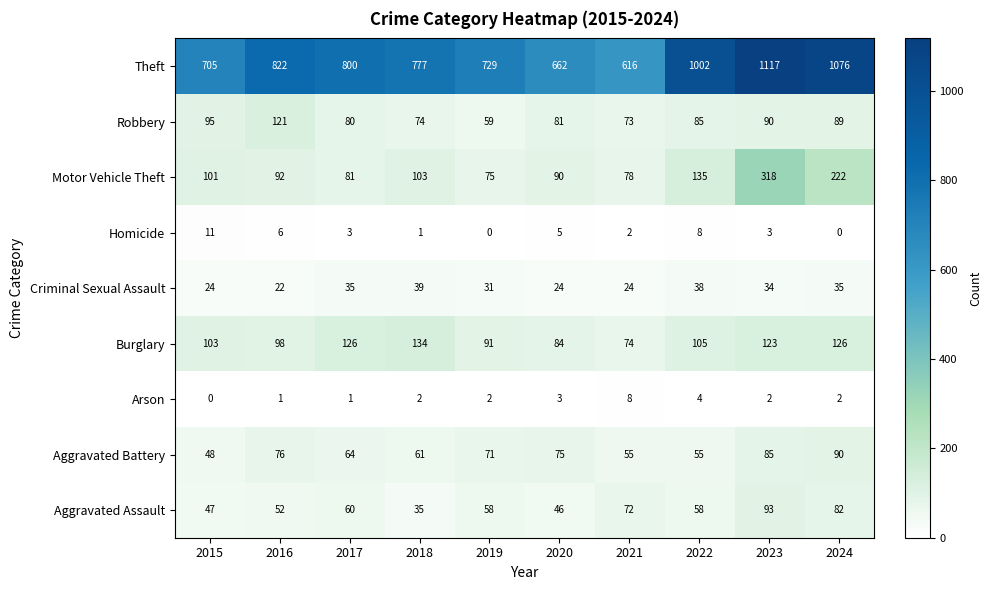

What is the difference between the second highest and minimum values in the Aggravated Battery series?

37